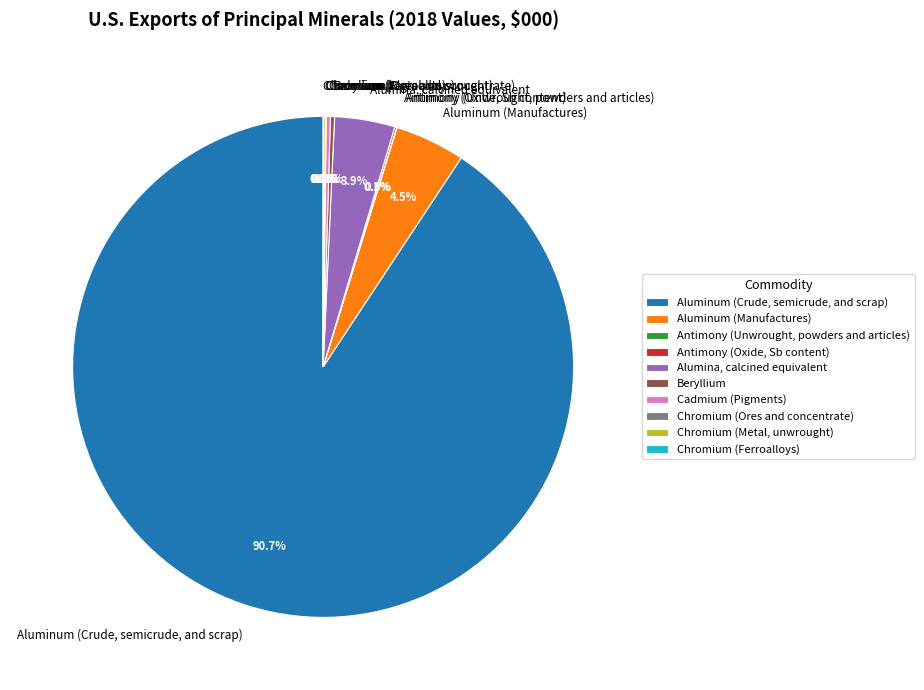

To the nearest percent, what is the average slice percentage?

10%